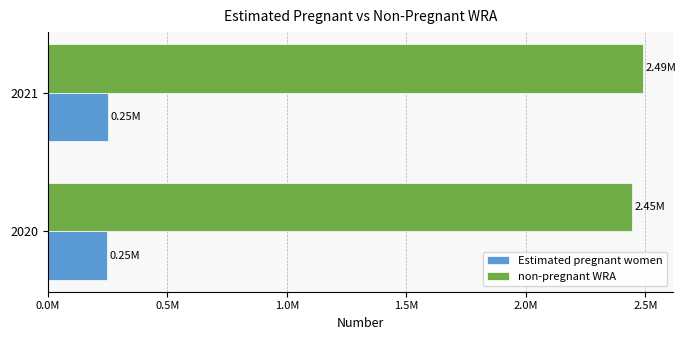

What are all the series names shown in the legend?

Estimated pregnant women, non-pregnant WRA